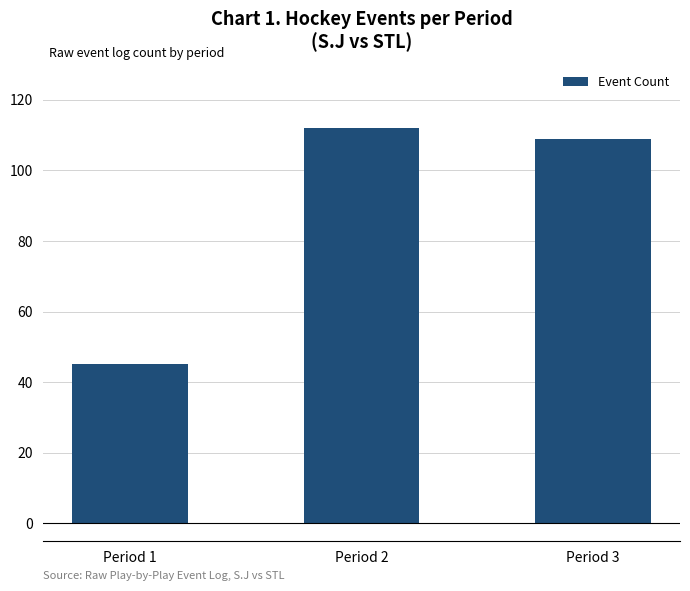

What is the average value?

89